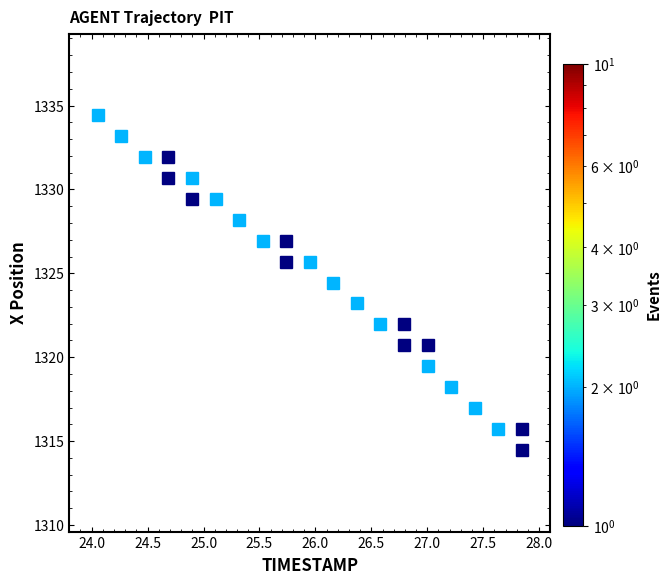

What is the range of X values (max minus min)?

3.9